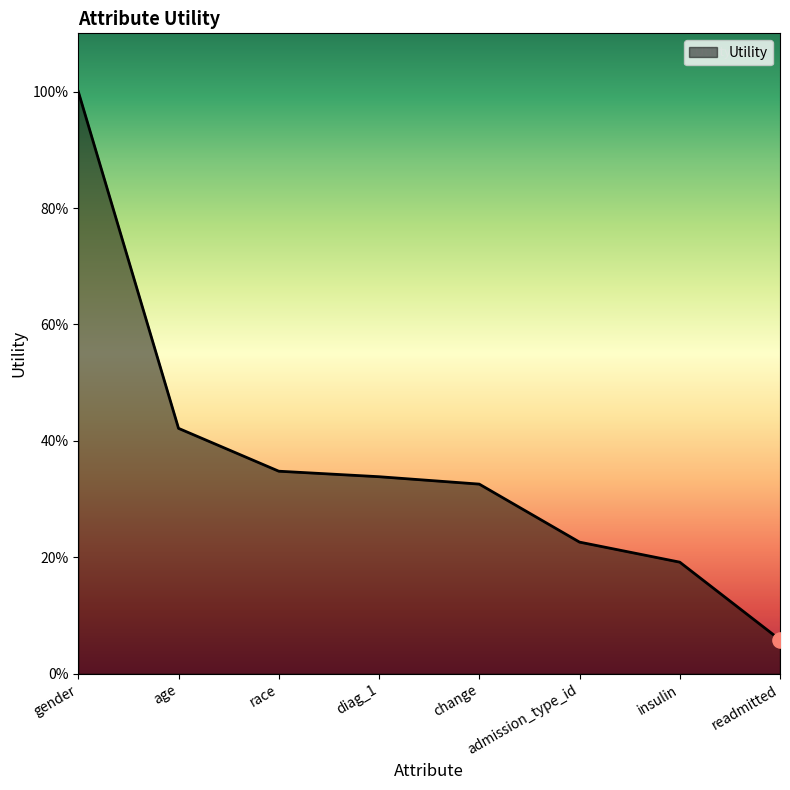

Between gender and admission_type_id, which is larger?

gender